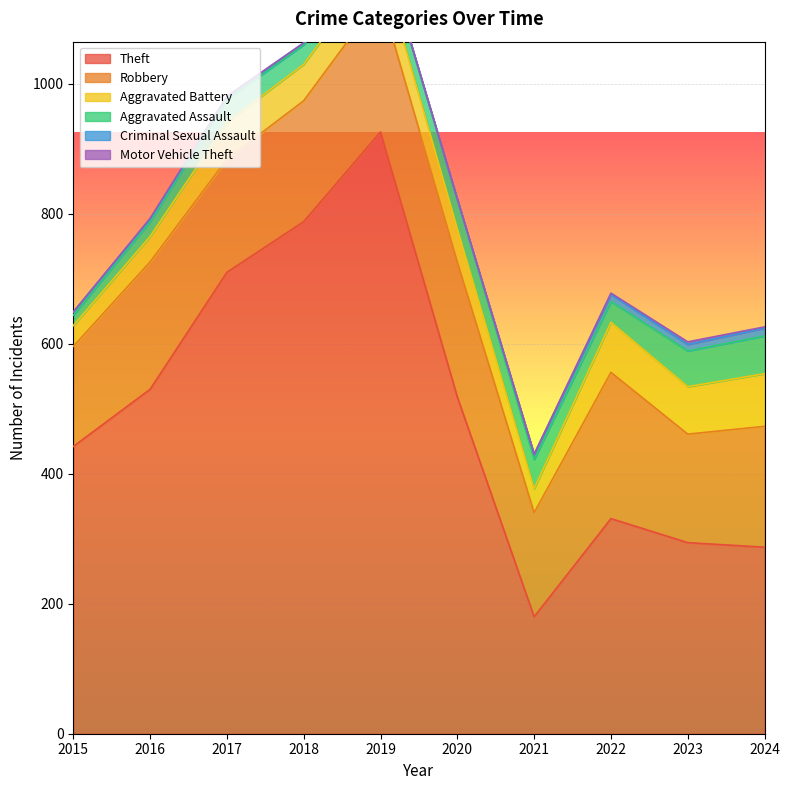

Is the value of Robbery at 2024 greater than the value of Theft at 2022?

No